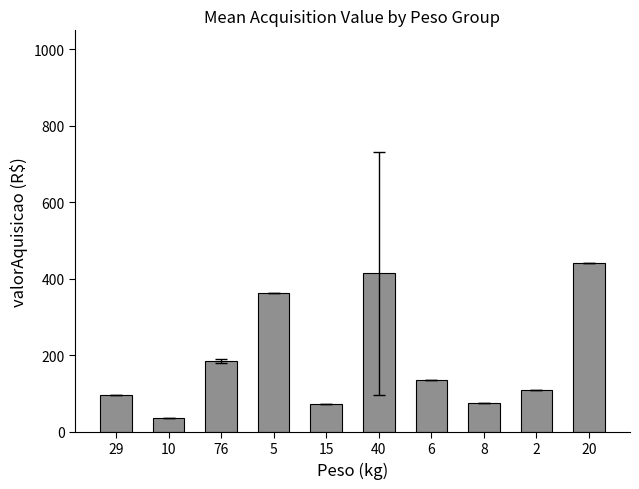

What is the change in value from 29 to 5?

+267.2